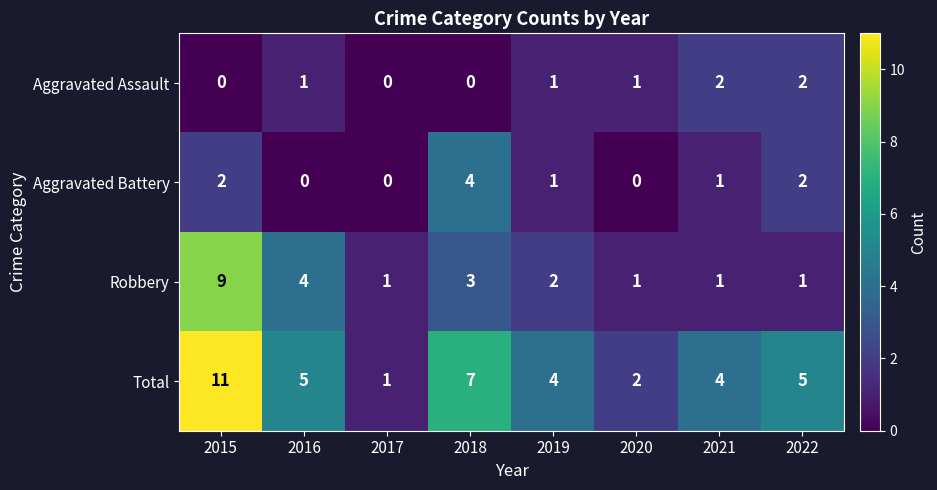

What is the sum of the Robbery values at 2015 and 2021?

10